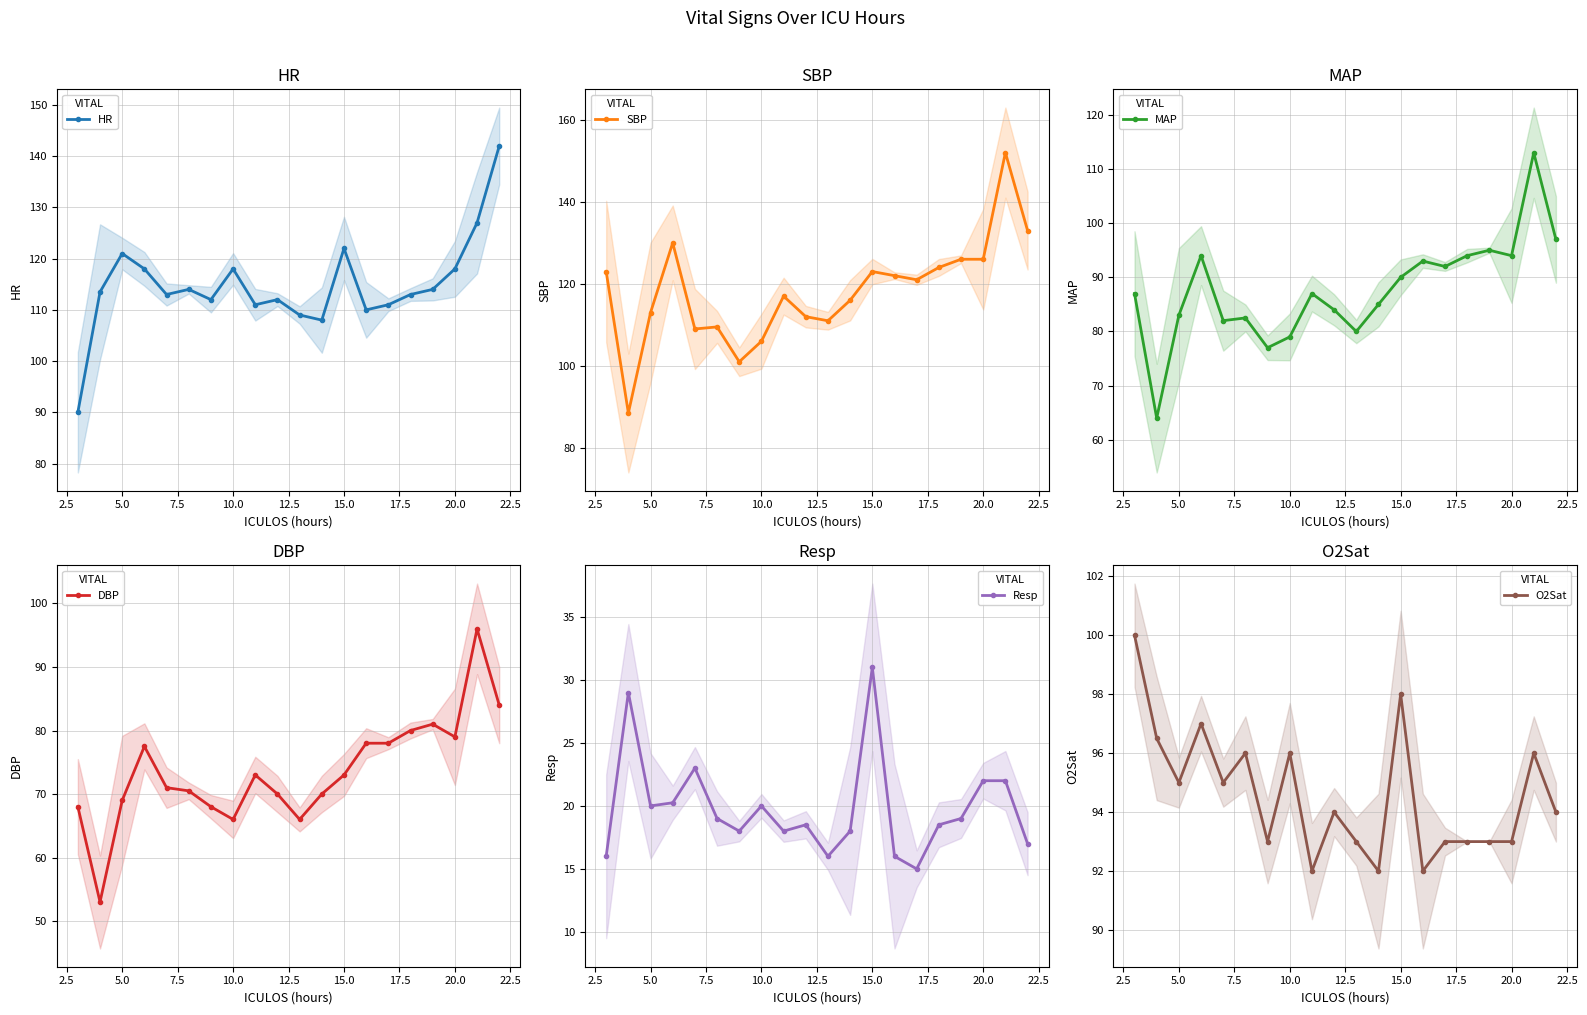

What is the lowest value of the SBP series?

88.5